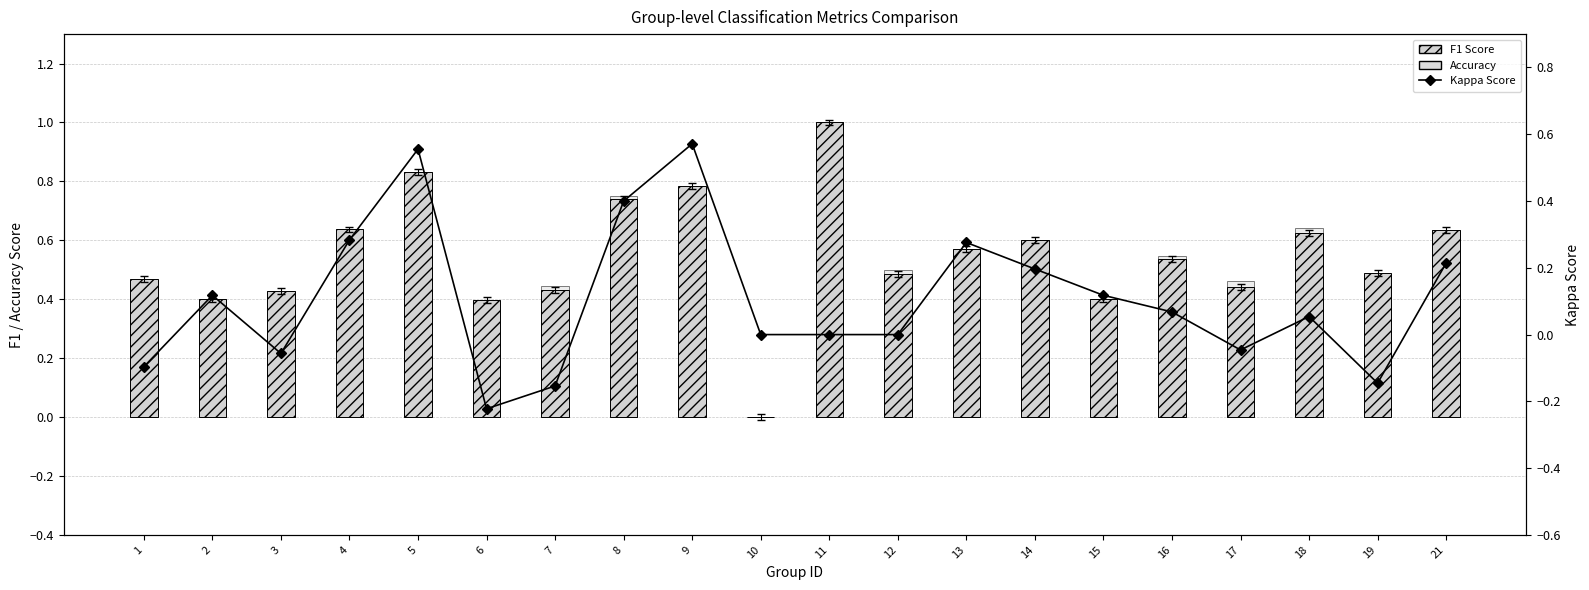

Between 5 and 12, which series saw the biggest shift?

Kappa Score